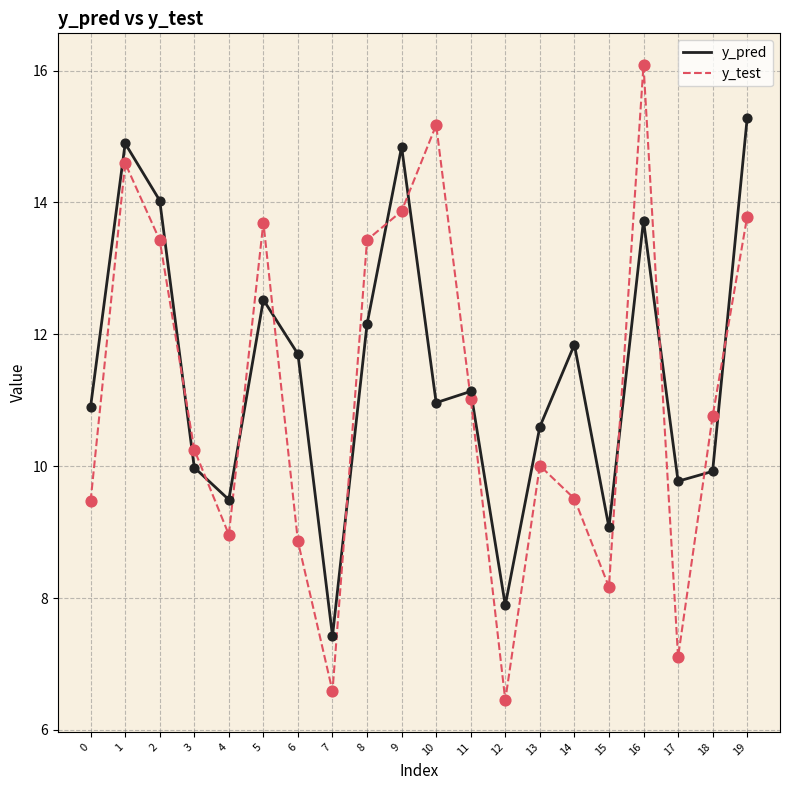

What are all the series names shown in the legend?

y_pred, y_test